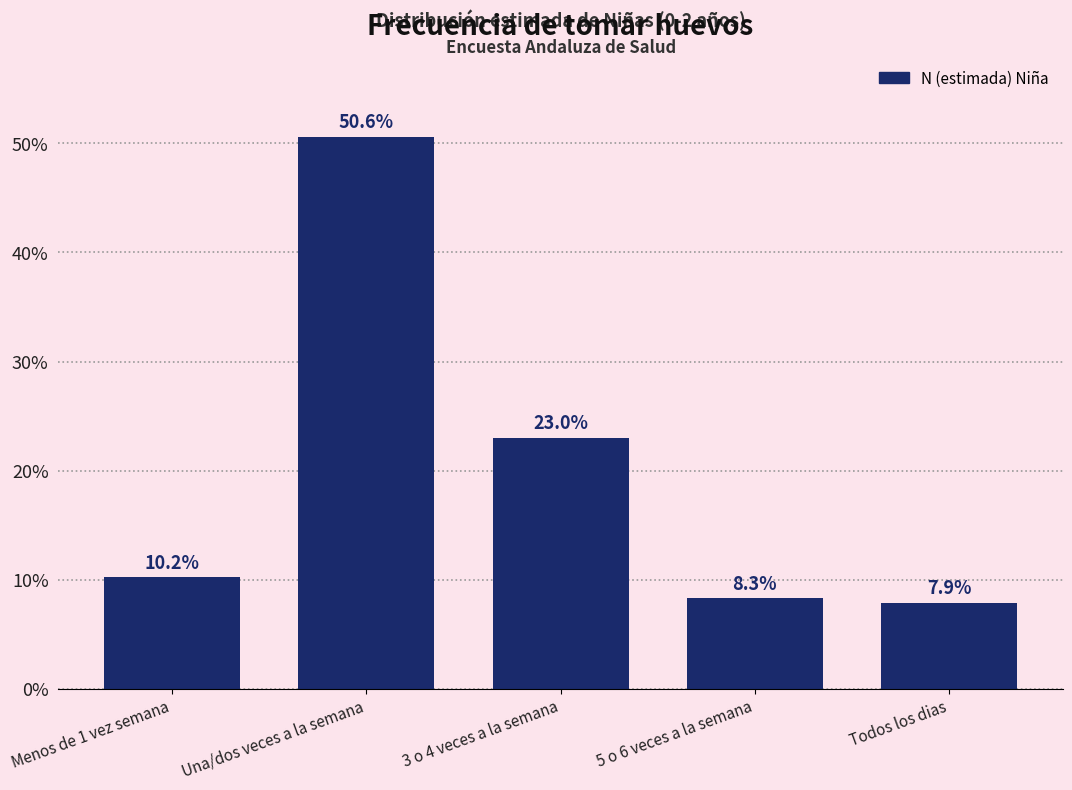

Reading left to right, extract all data points from this chart.

Menos de 1 vez semana=10.2	Una/dos veces a la semana=50.6	3 o 4 veces a la semana=23.0	5 o 6 veces a la semana=8.3	Todos los dias=7.9